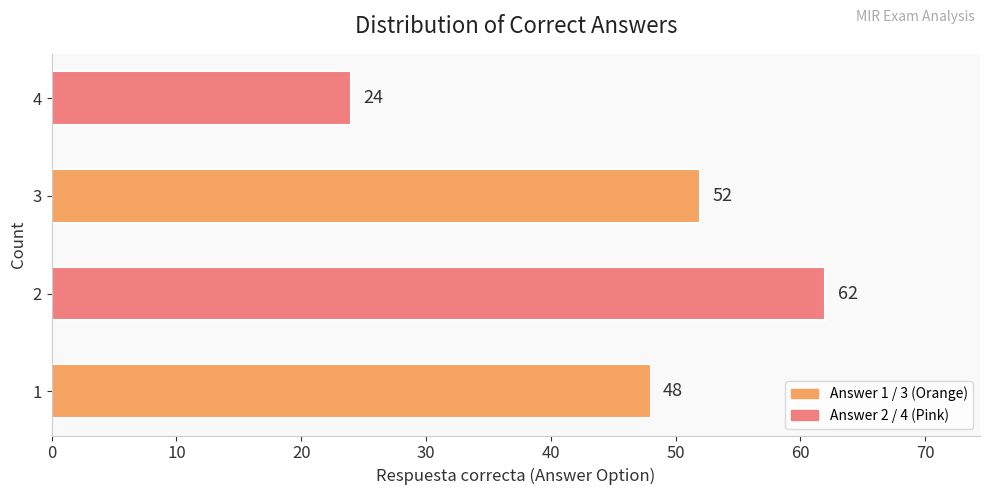

What is the ratio of the value at 2 to the value at 3?

1.2